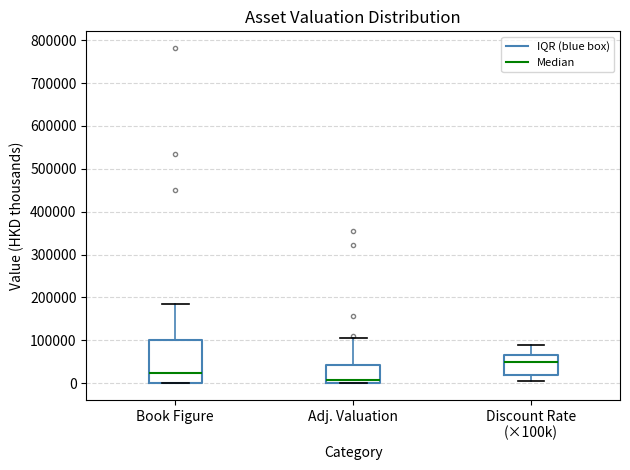

Reading left to right, read every box against the y-axis: the position of its median line, the range the box covers, and the ends of its whiskers. The values are not printed on the chart, so give them approximately, as read against the axis.

Book Figure: median 20000, box 0 to 100000, whiskers 0 to 190000
Adj. Valuation: median 10000, box 0 to 40000, whiskers 0 to 110000
Discount Rate (×100k): median 50000, box 20000 to 70000, whiskers 10000 to 90000